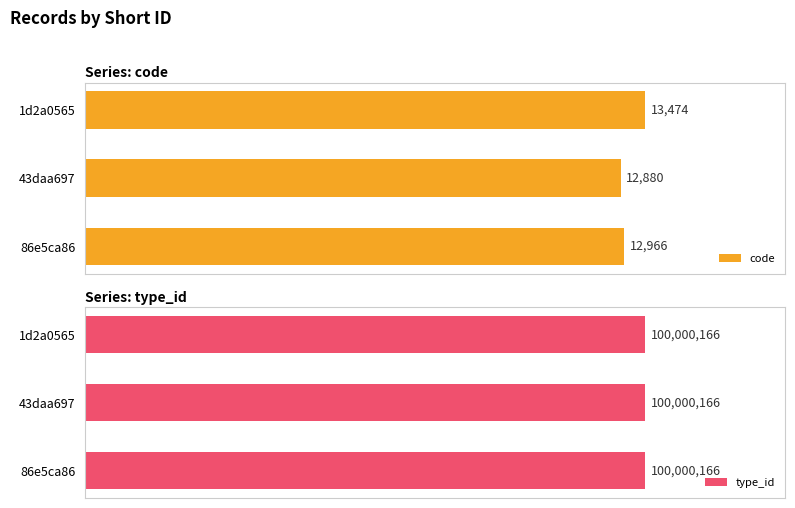

Is it true that type_id equals 0.4 at 0?

False